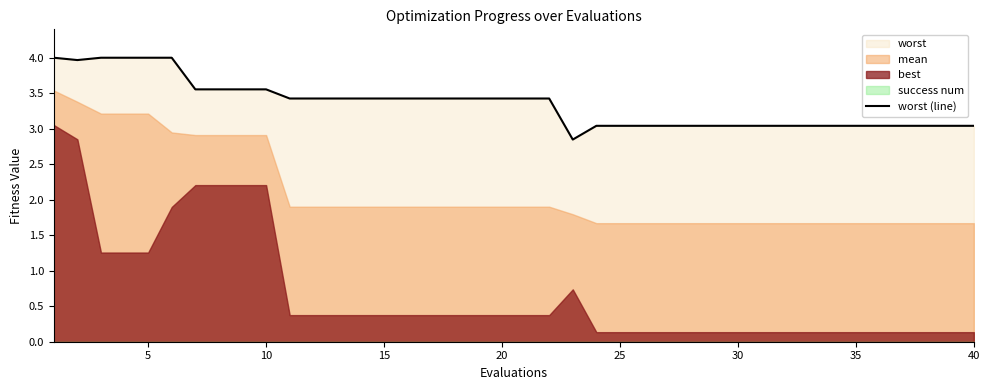

What is the sum of all values?

133.8